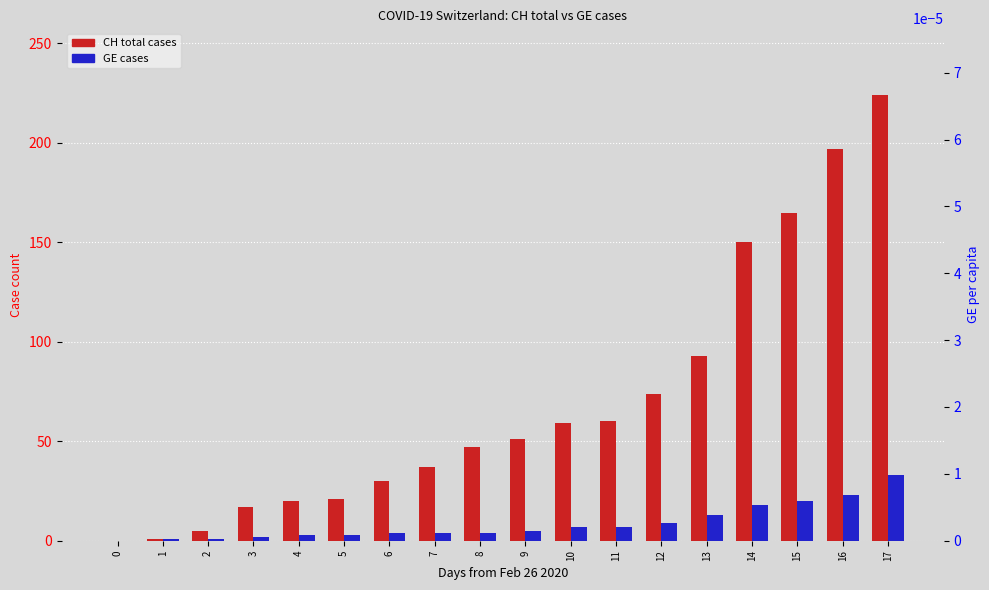

Where is CH total cases nearest to the value 112?

13